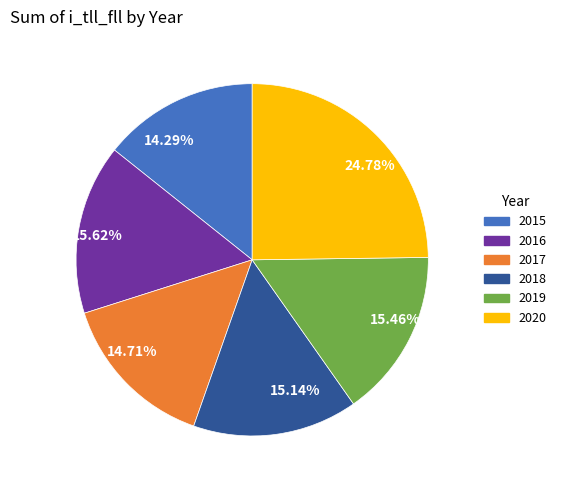

Does 2019 account for over 50% of the chart?

No